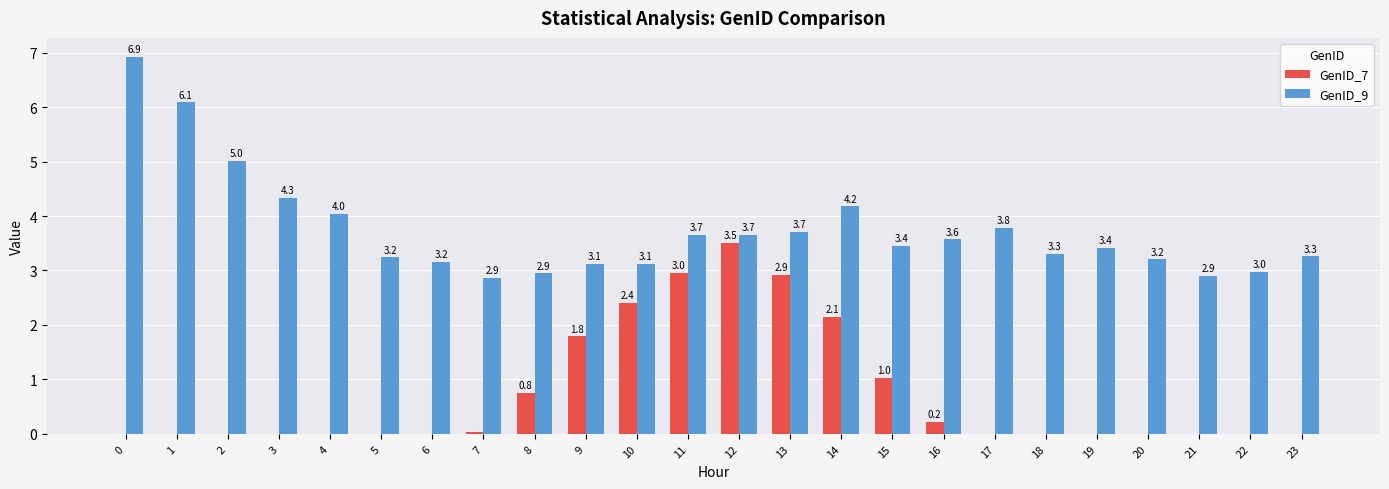

The GenID_9 series shows 3.2 at 20. True or false?

True